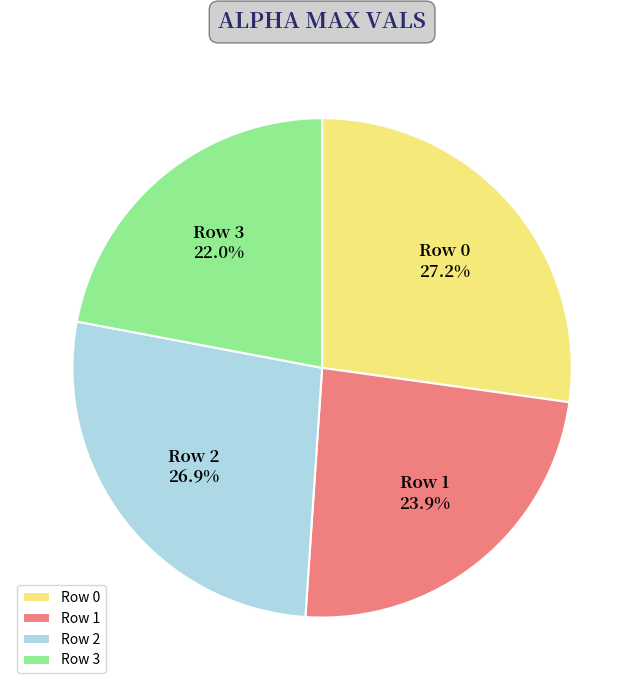

Is there a majority slice in this chart?

No